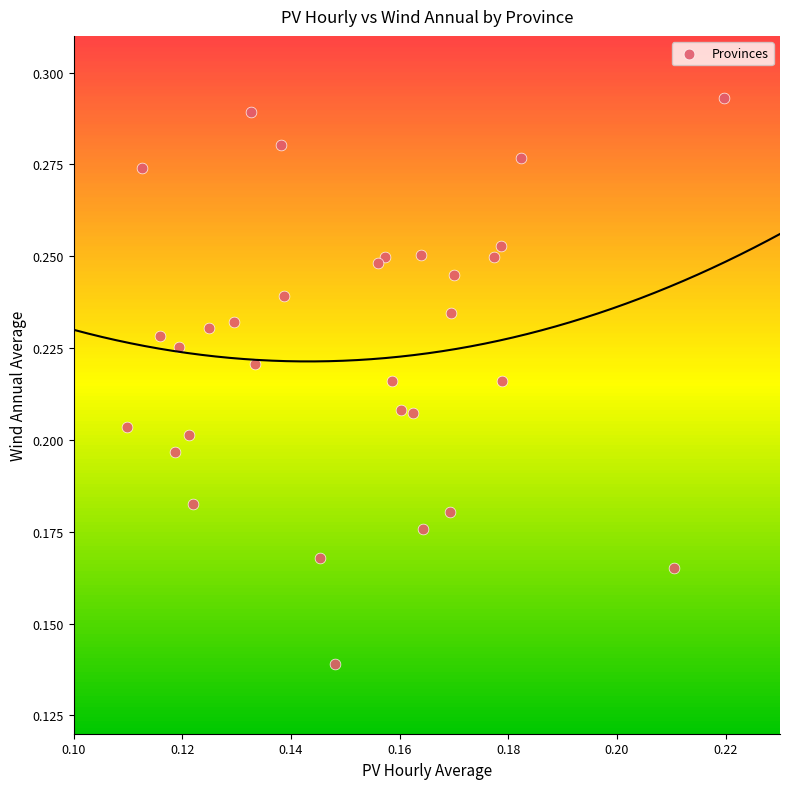

Count the number of points in this scatter plot.

31